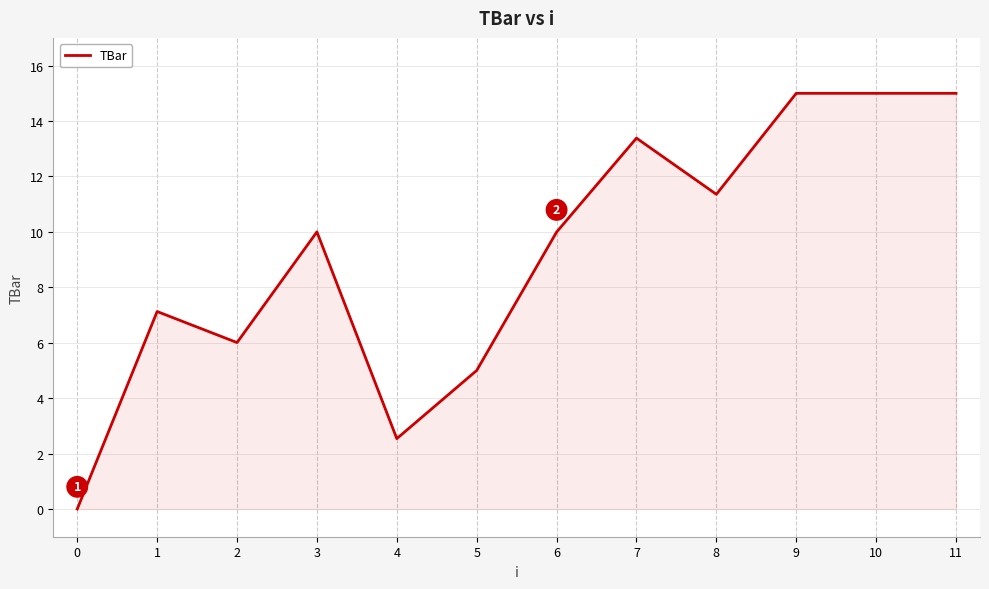

The value at 2 is 3.5. True or false?

False